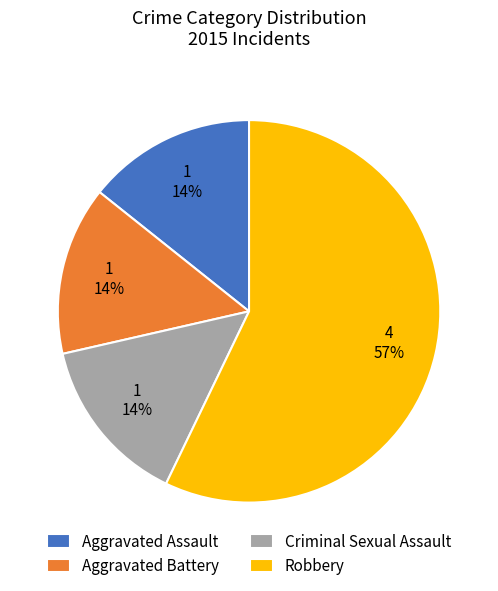

Which slice is the largest?

Robbery